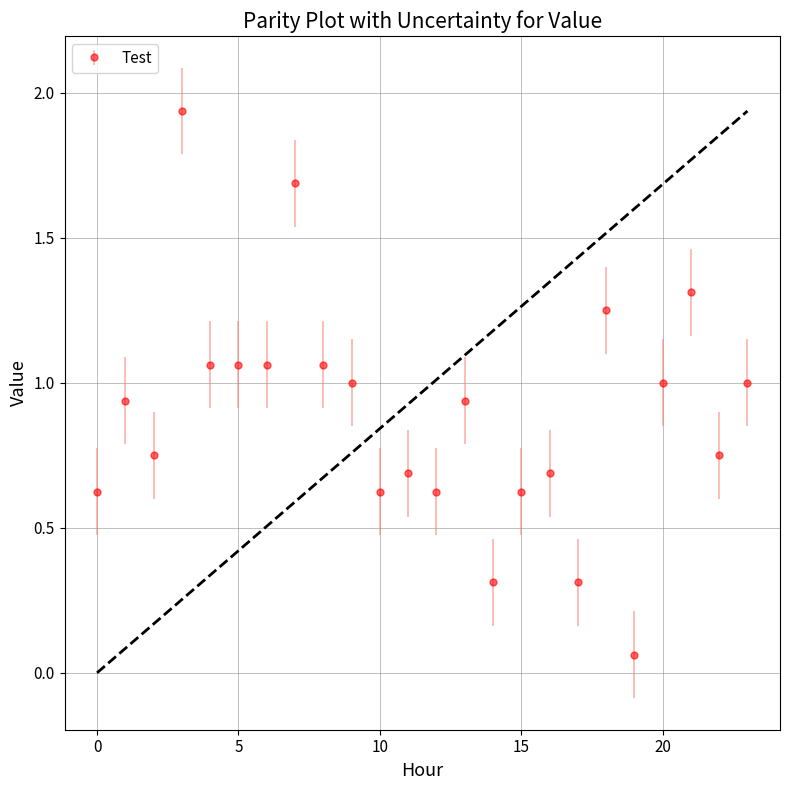

True or false: the data has more than 0 interior local peaks.

True